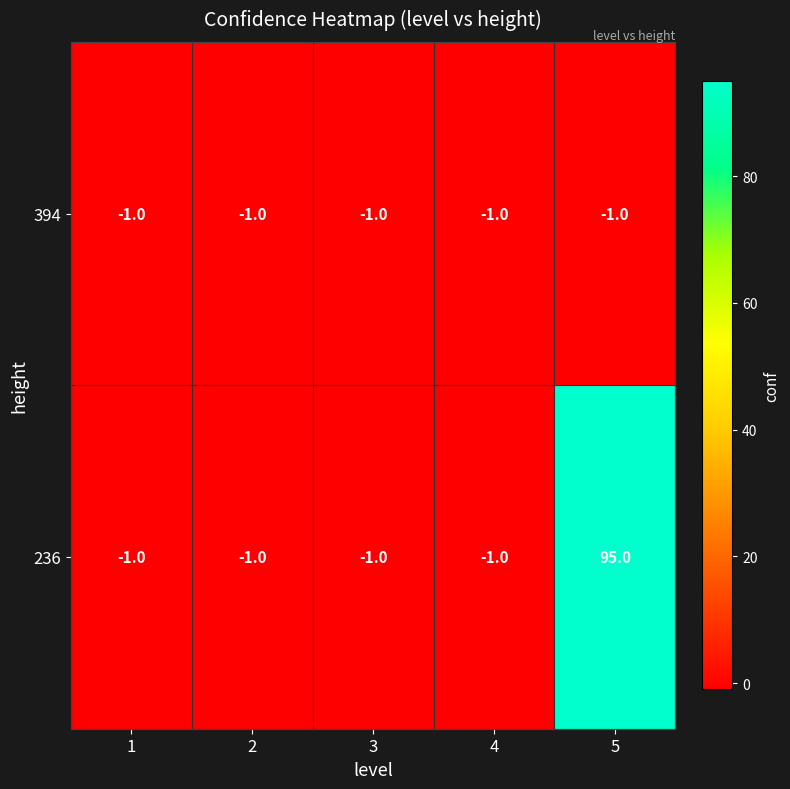

What is the total value across all series at 5?

94